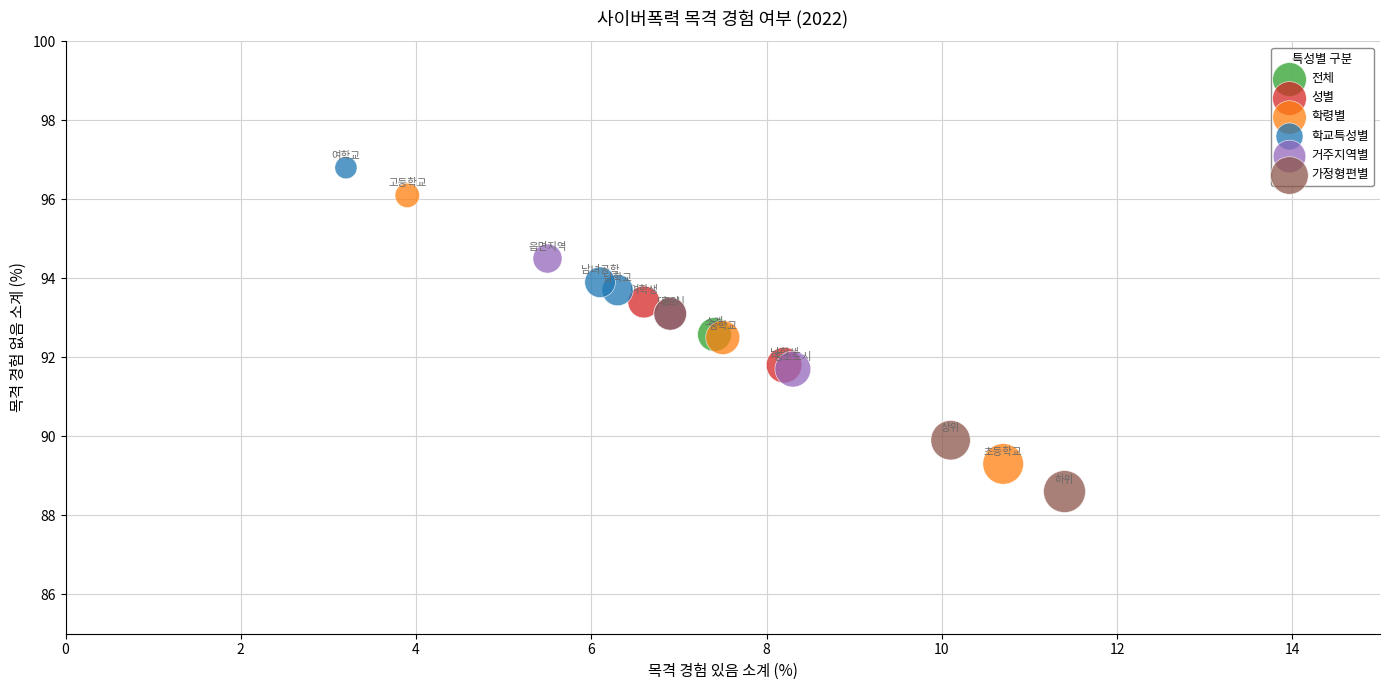

What are all the series names shown in the legend?

전체, 성별, 학령별, 학교특성별, 거주지역별, 가정형편별